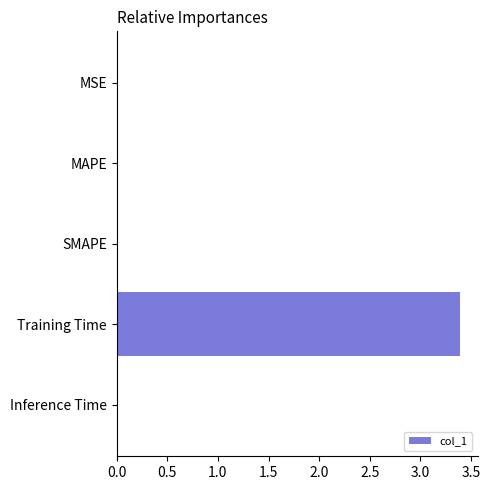

What is the maximum value shown in the chart?

3.4